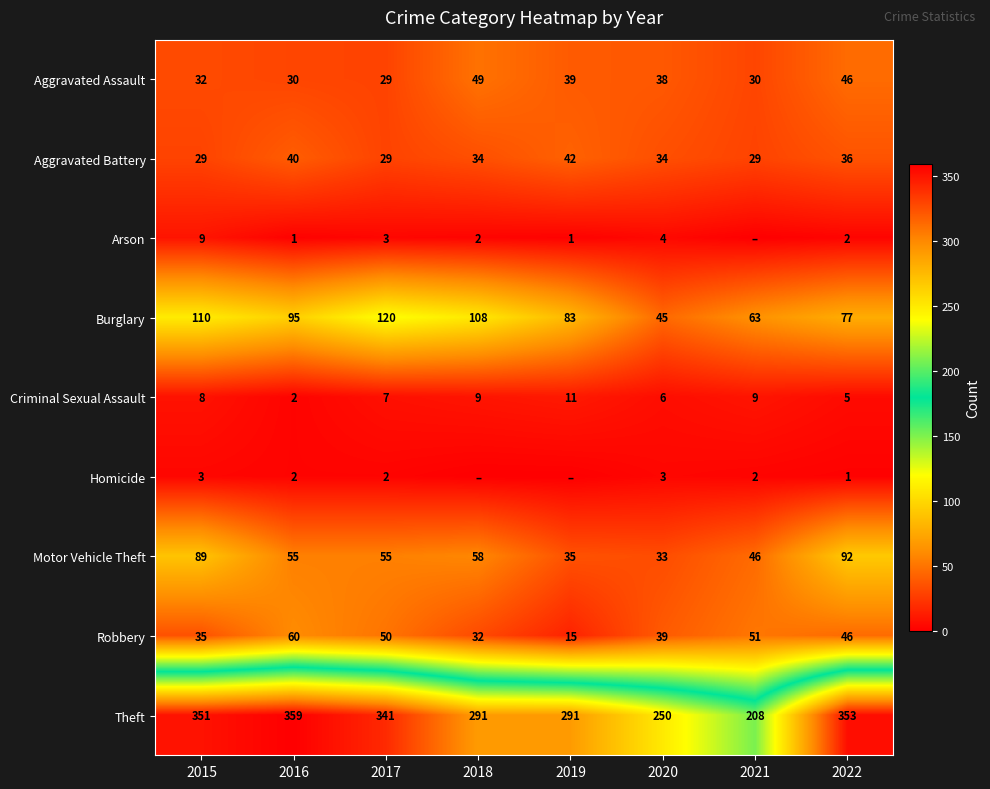

Rank the series at 2020 from highest to lowest value.

Theft, Burglary, Robbery, Aggravated Assault, Aggravated Battery, Motor Vehicle Theft, Criminal Sexual Assault, Arson, Homicide